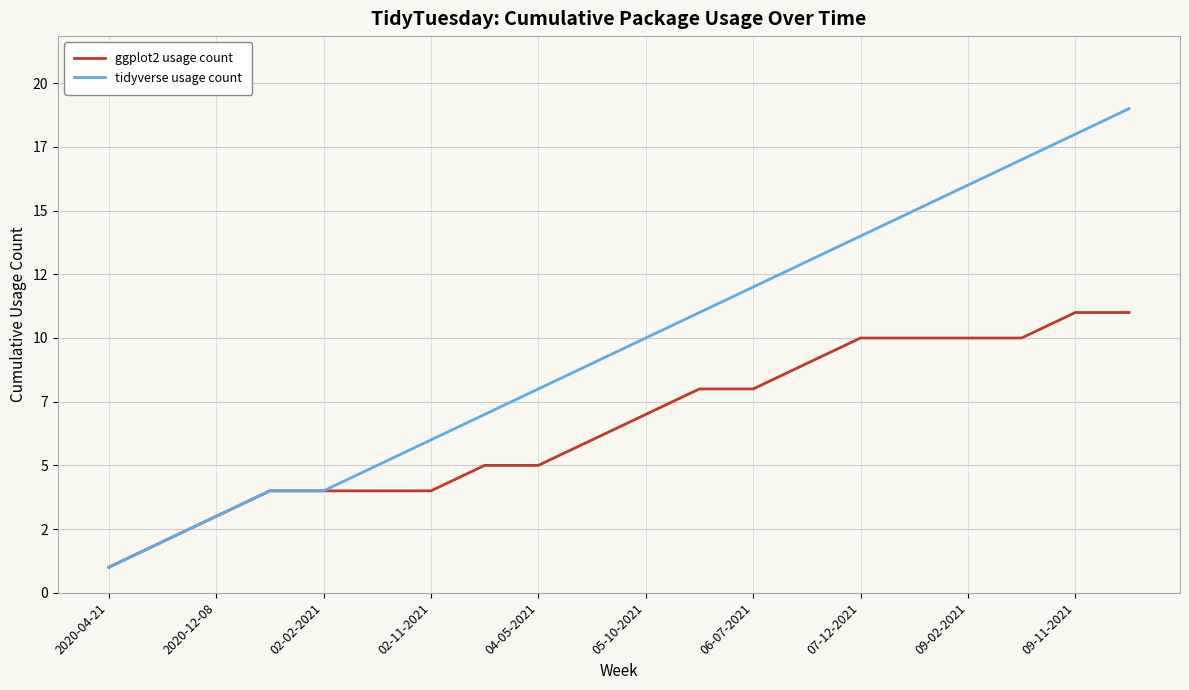

What is the minimum value for ggplot2 usage count?

1